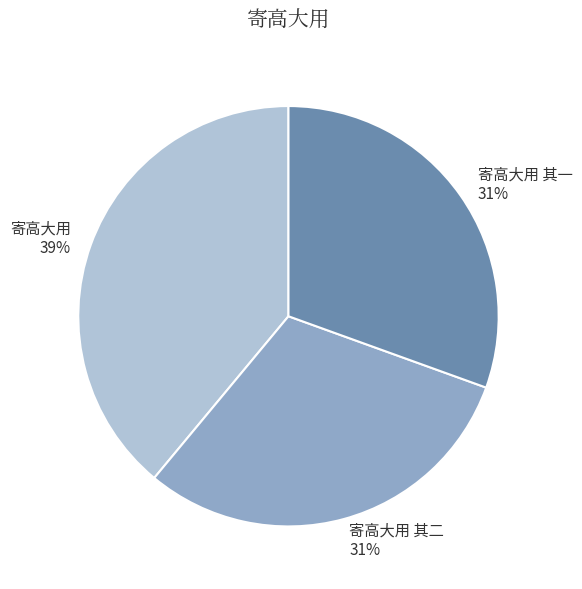

To the nearest percent, what is the difference between the 寄高大用 其二 and 寄高大用 slice percentages?

8%